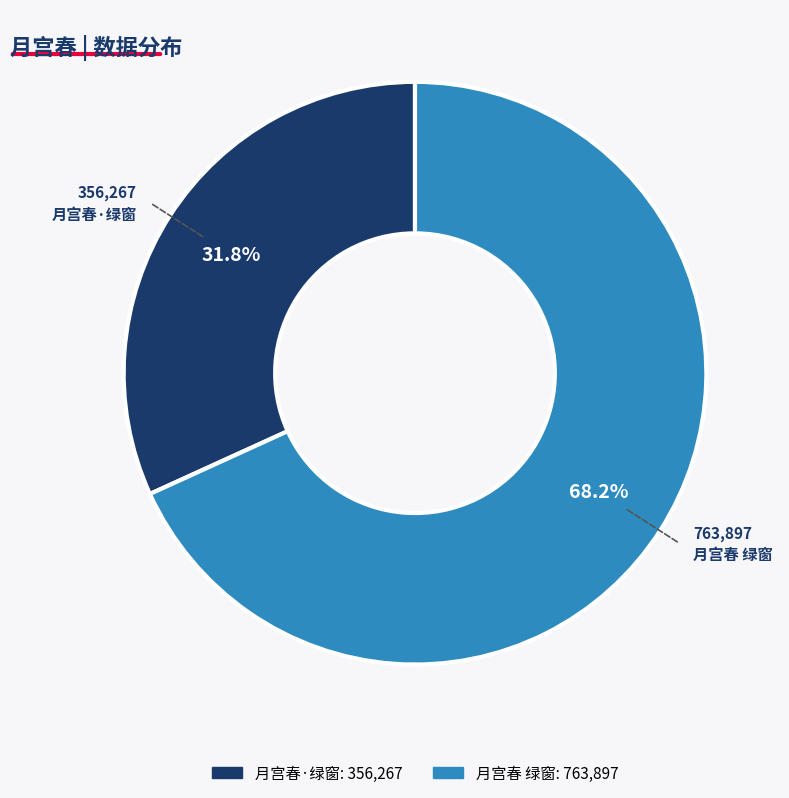

To the nearest percent, what is the difference between the largest and smallest slice percentages?

36%